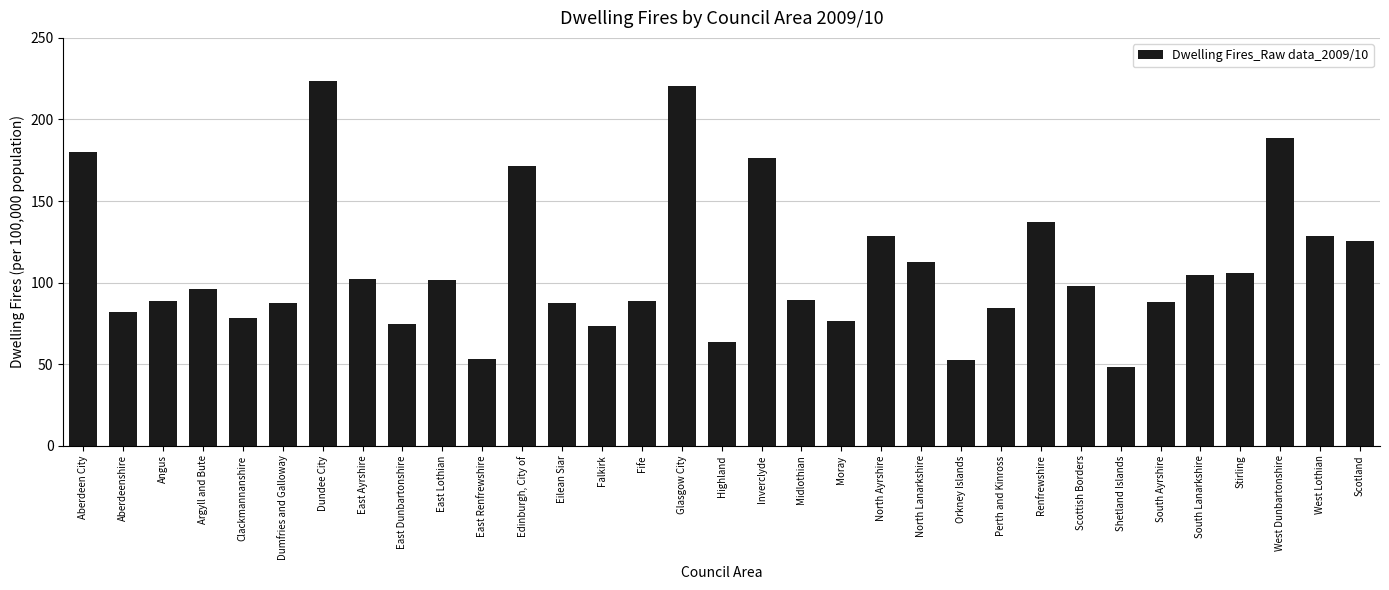

What is the difference between the values at Stirling and West Lothian?

22.3